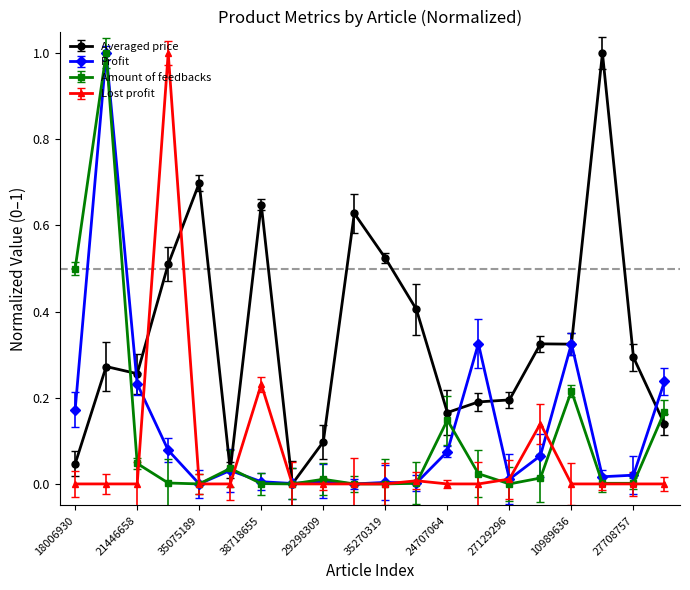

What is the maximum value shown in the chart?

1.0